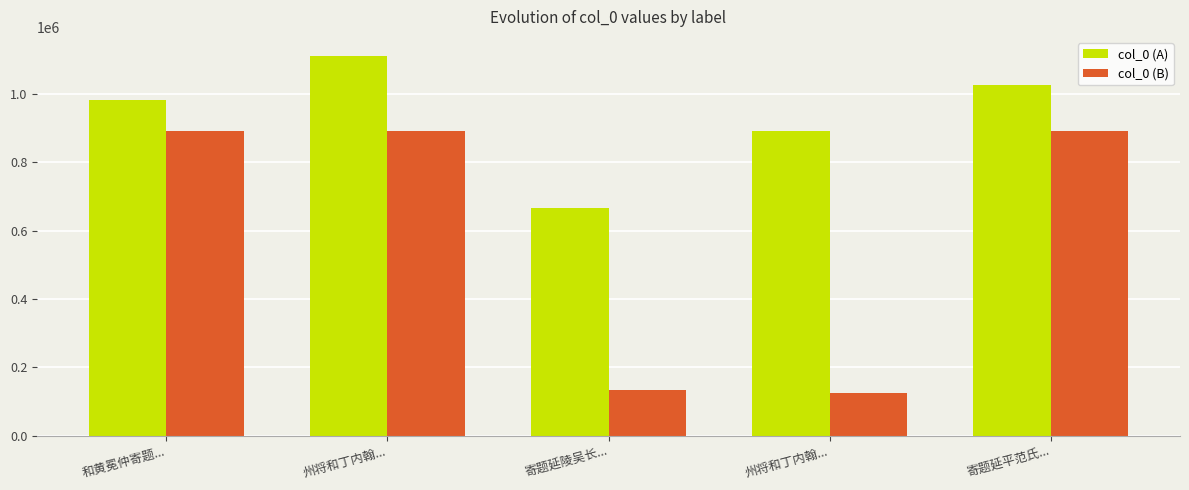

What is the difference between the maximum and minimum values in the col_0 (A) series?

445570